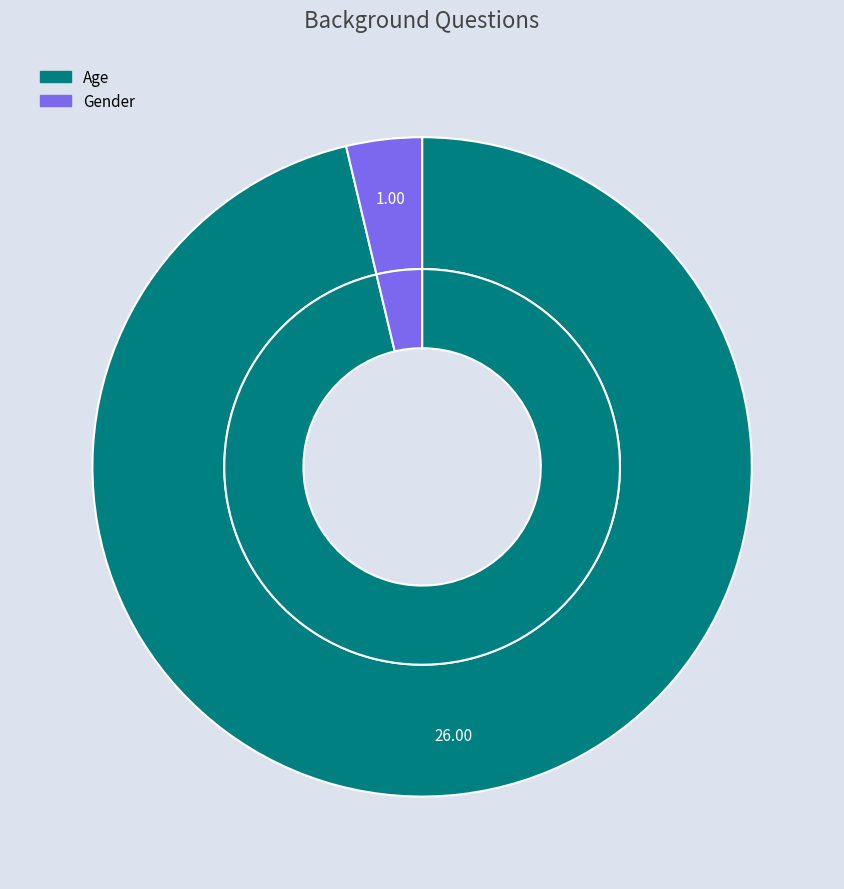

To the nearest percent, what is the average slice percentage?

50%